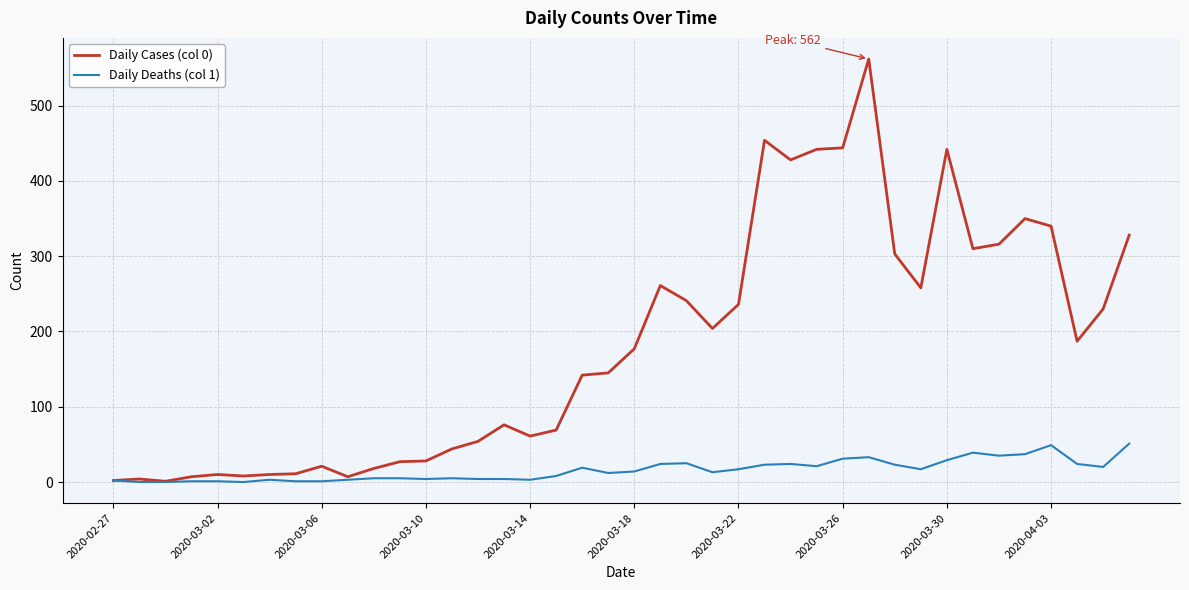

Which series has the largest total across all categories?

Daily Cases (col 0)